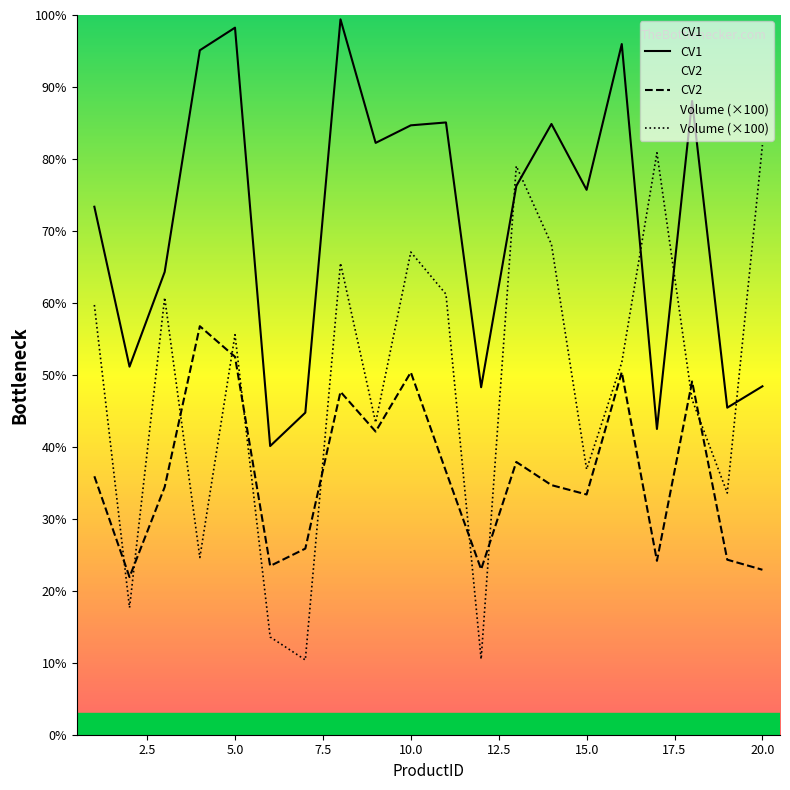

What is the difference between the second highest and second lowest values in the CV2 series?

29.6